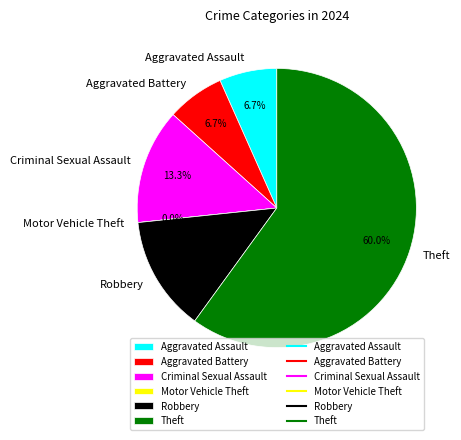

How many segments does this pie chart have?

6